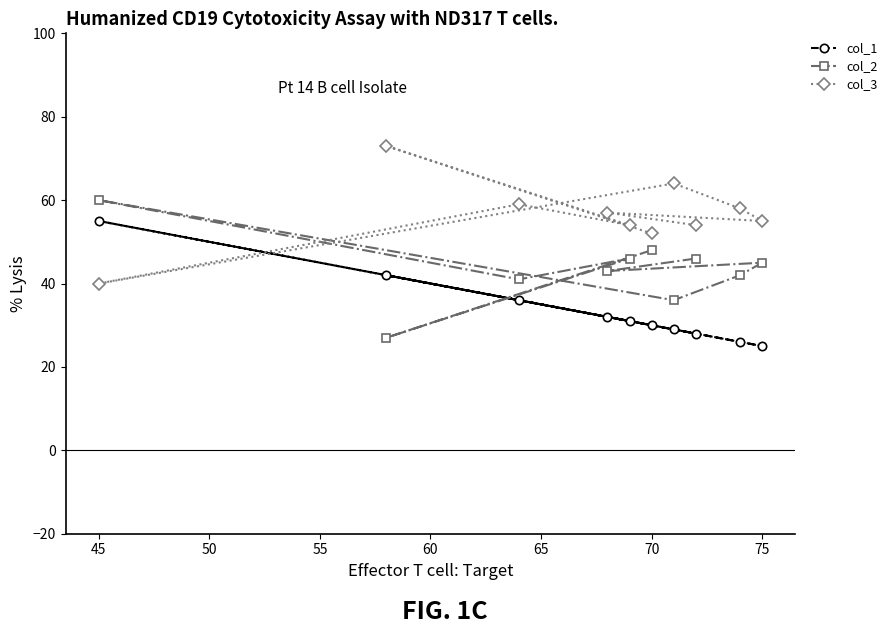

List the series in order of their peak value, lowest first.

col_1, col_2, col_3